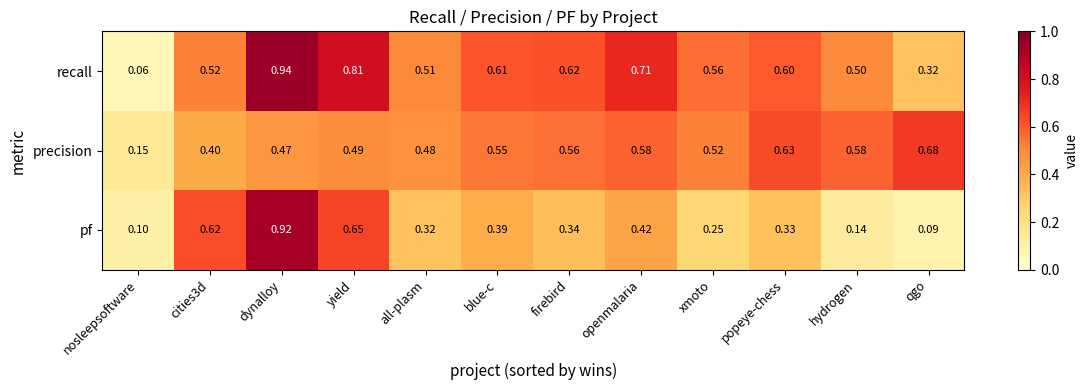

Which series has the widest spread of values?

recall